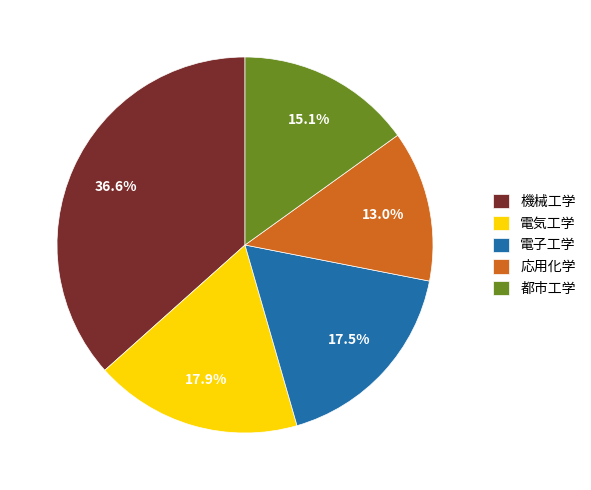

The 機械工学 slice represents 30% of the pie. True or false?

False